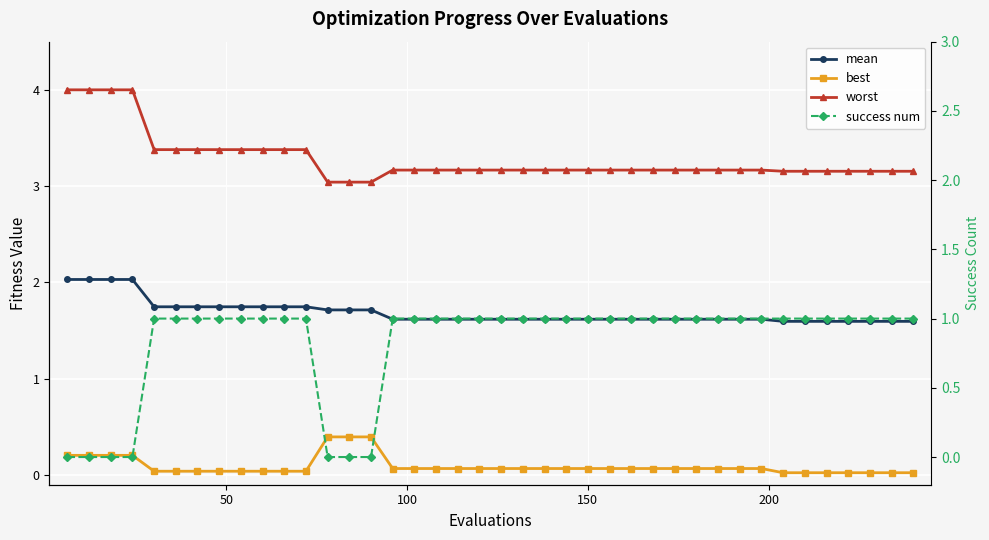

True or false: best and worst cross at least once.

False